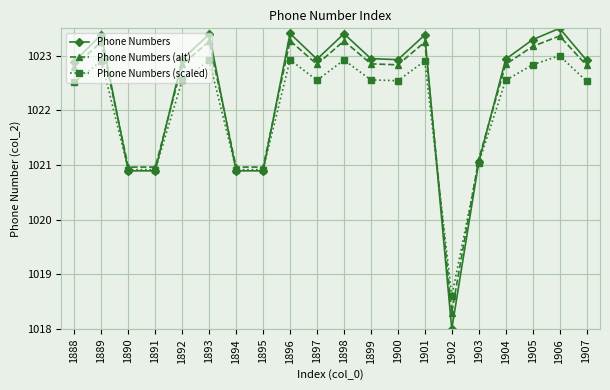

How many lines are shown in the chart?

3